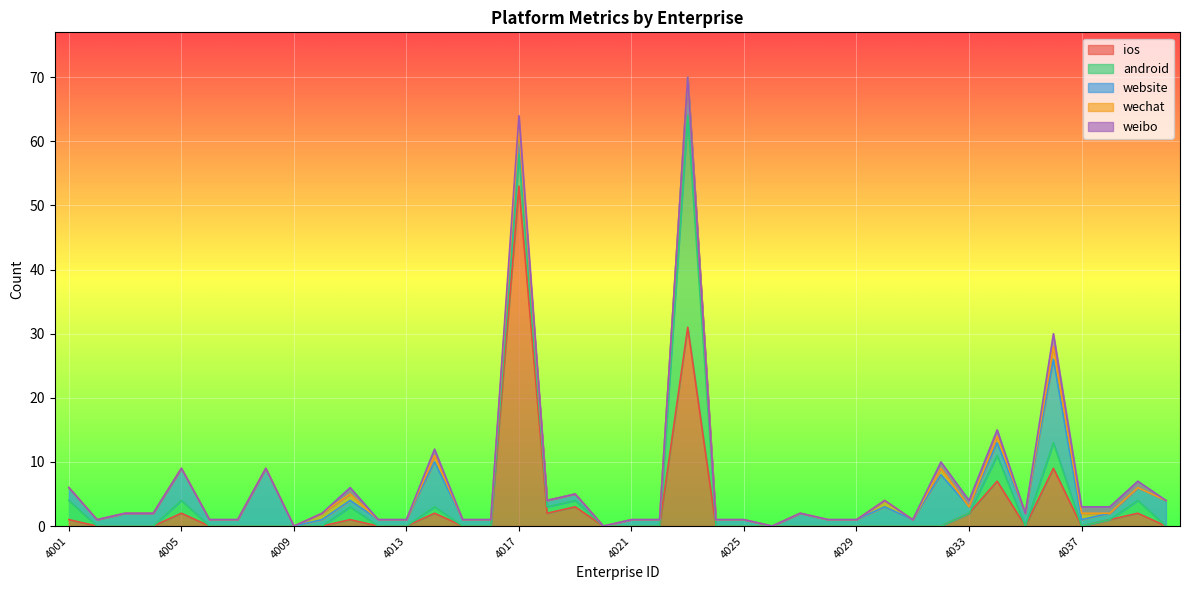

How many distinct data groups are displayed?

5